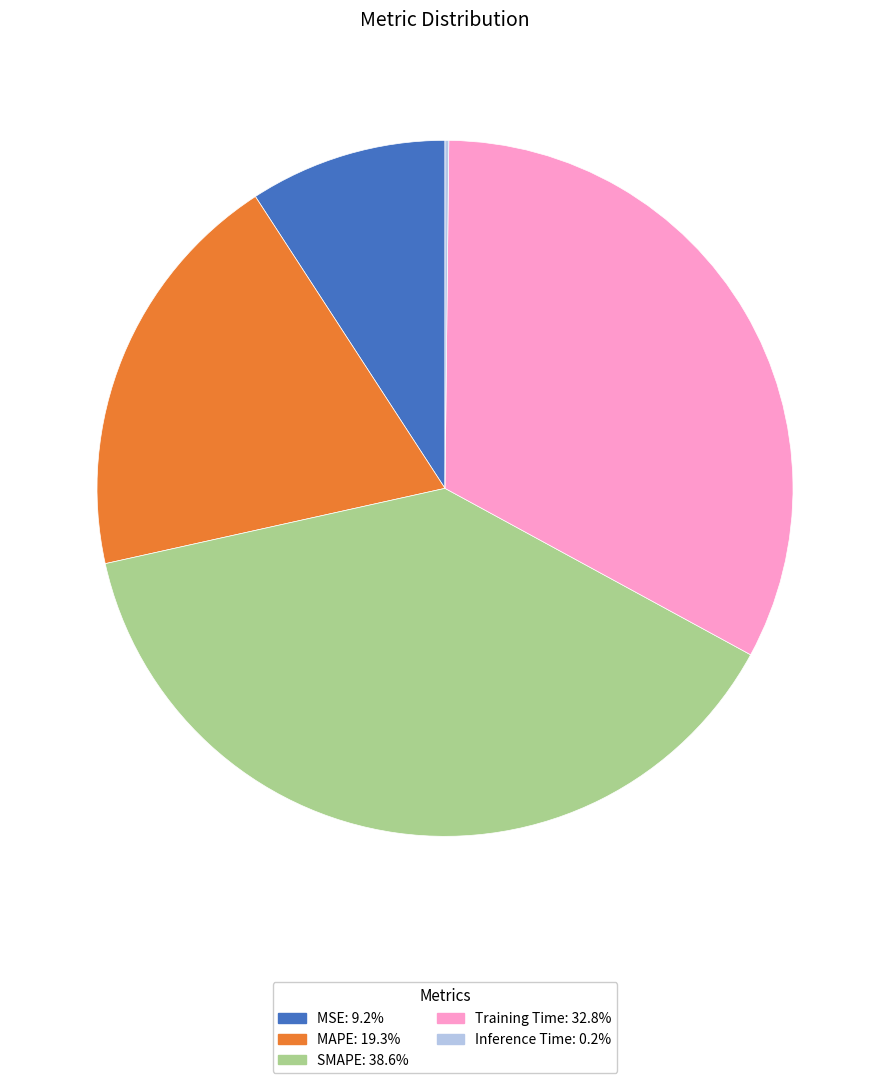

Which slice is the largest?

SMAPE